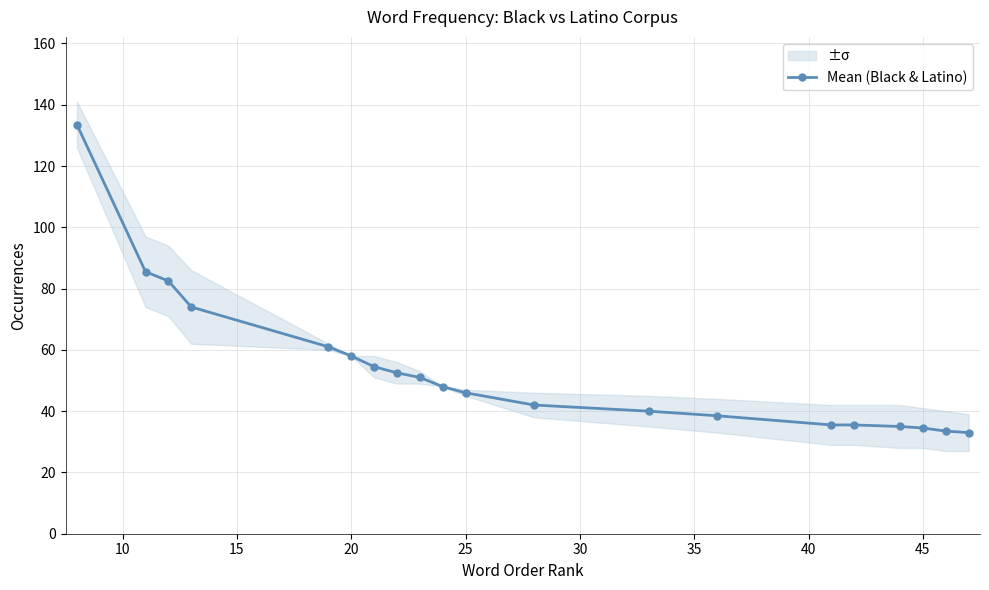

What is the sum of all values?

1074.0